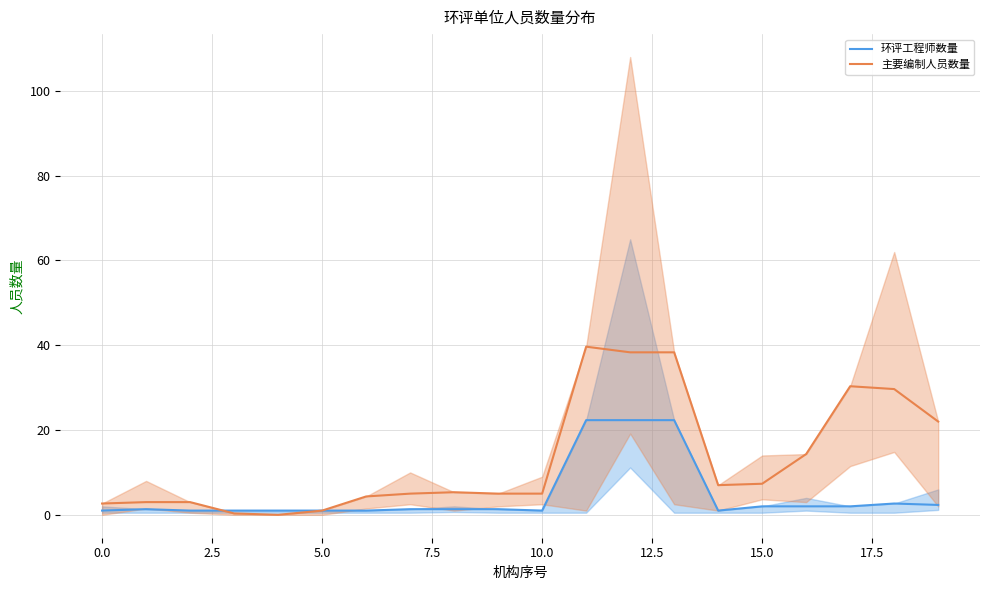

True or false: 环评工程师数量 has a value of 1.0 at 5.0.

True